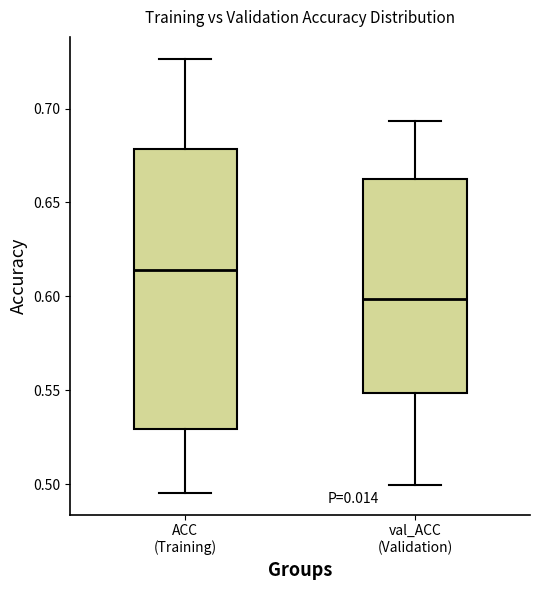

Which box is the tallest, from its lower edge to its upper edge?

ACC (Training)